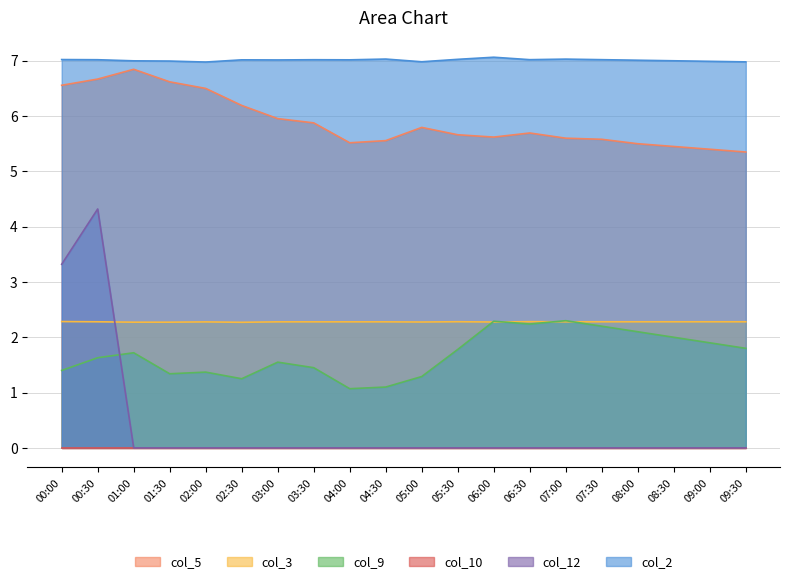

Is the value of col_12 at 03:00 greater than the value of col_9 at 05:30?

No